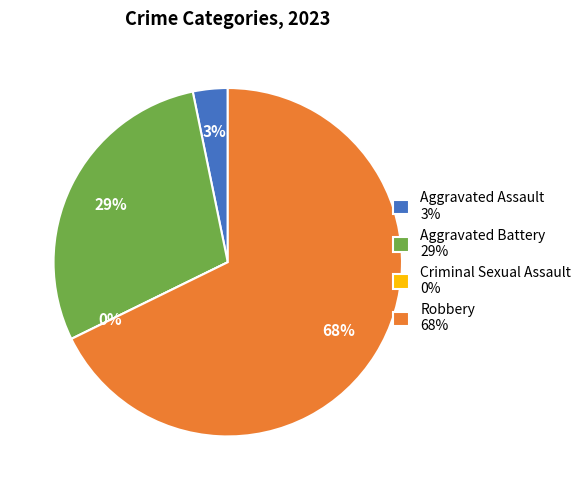

Which has a higher value, Aggravated Assault or Criminal Sexual Assault?

Aggravated Assault